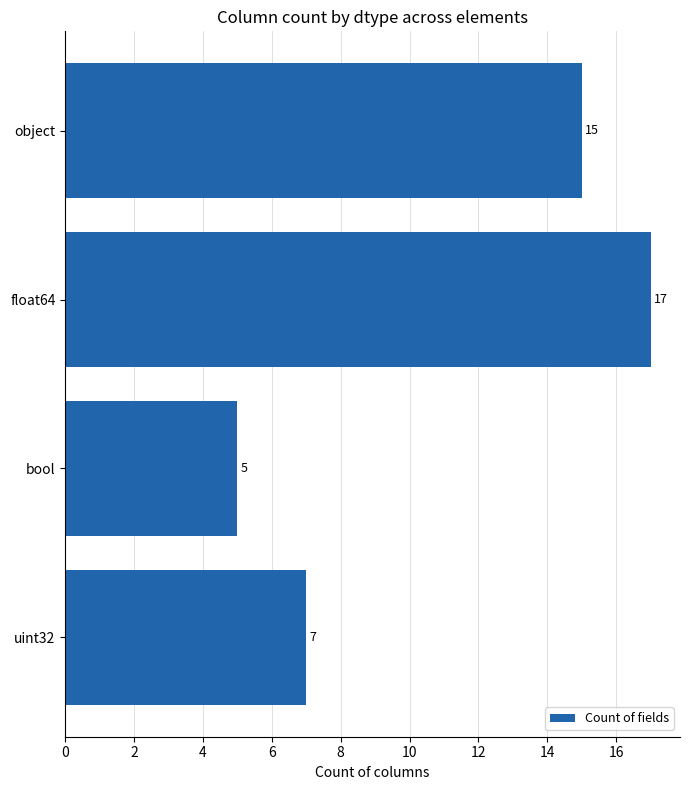

Rank the categories by value from lowest to highest.

bool, uint32, object, float64